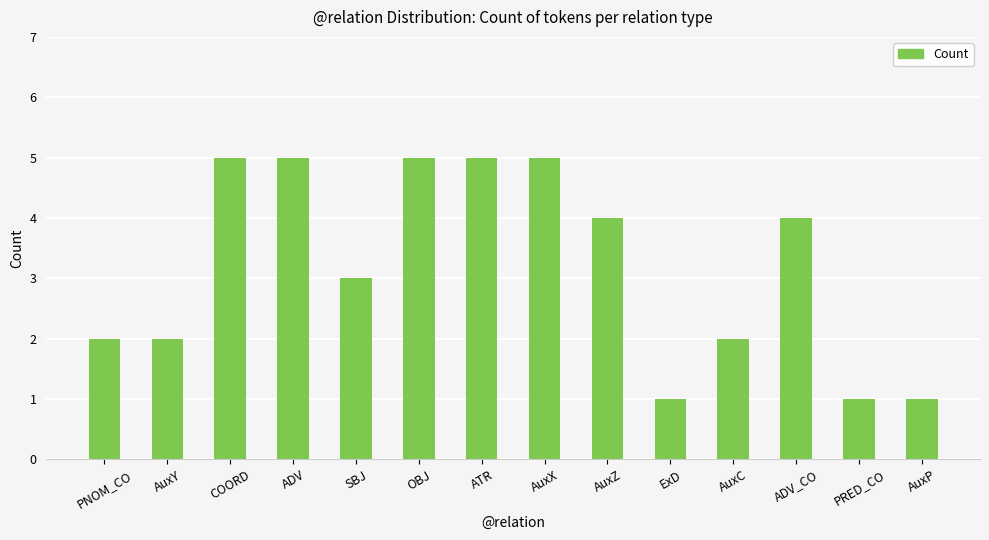

What is the value of the 10th bar from the left?

1